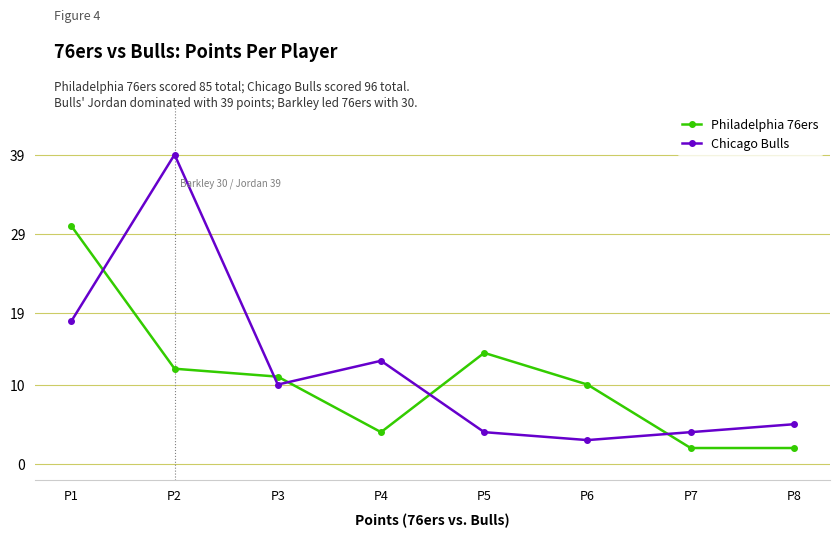

What are all the series names shown in the legend?

Philadelphia 76ers, Chicago Bulls